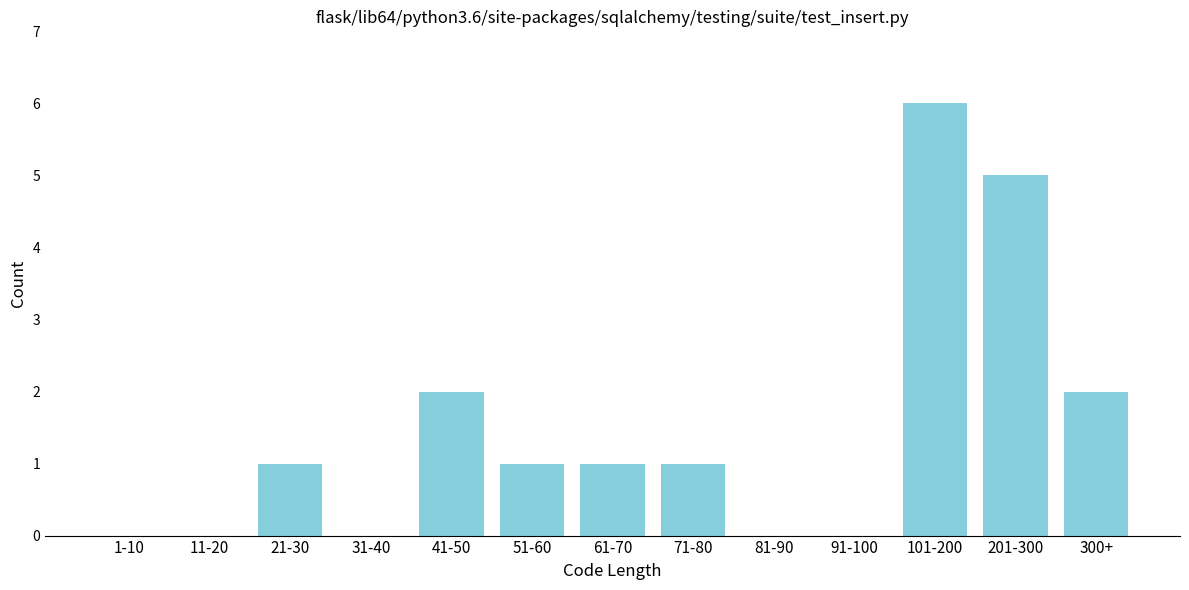

Reading left to right, transcribe all the data shown in this chart.

1-10=0	11-20=0	21-30=1	31-40=0	41-50=2	51-60=1	61-70=1	71-80=1	81-90=0	91-100=0	101-200=6	201-300=5	300+=2